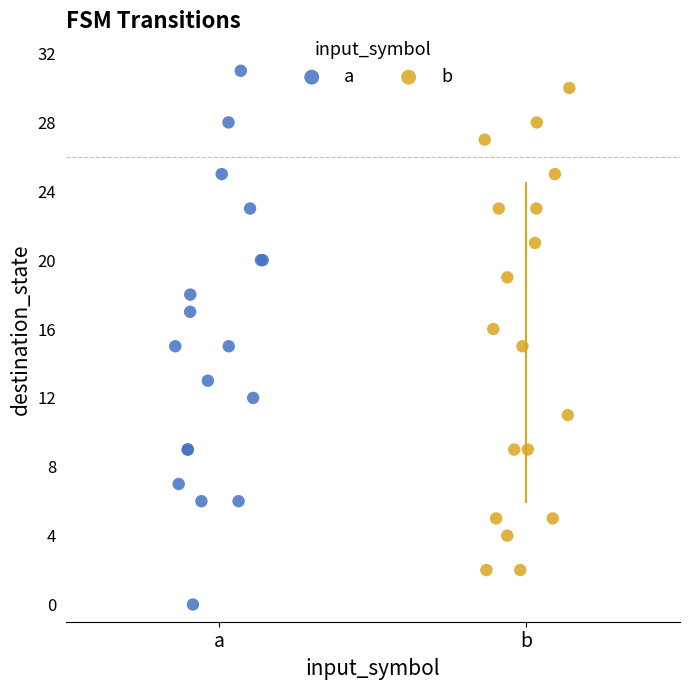

Which series reaches the minimum Y coordinate?

a